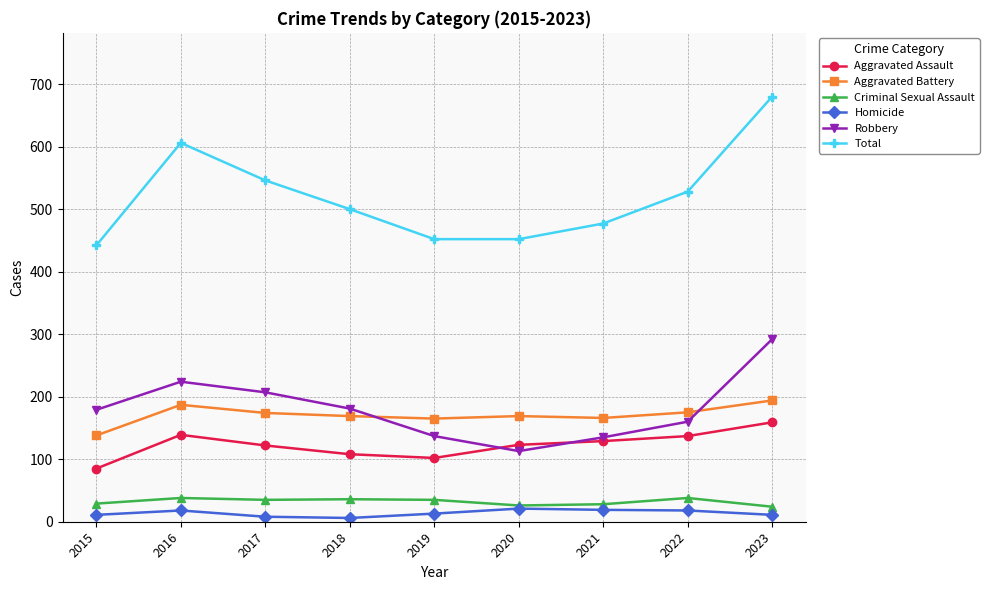

The Homicide series shows 13 at 2019. True or false?

True